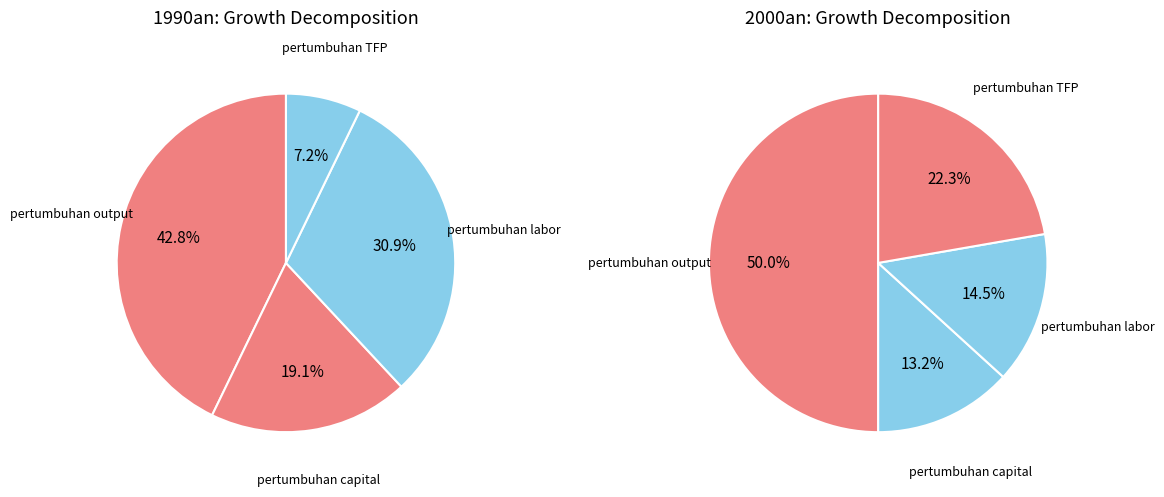

The pertumbuhan TFP slice represents 12% of the pie. True or false?

False